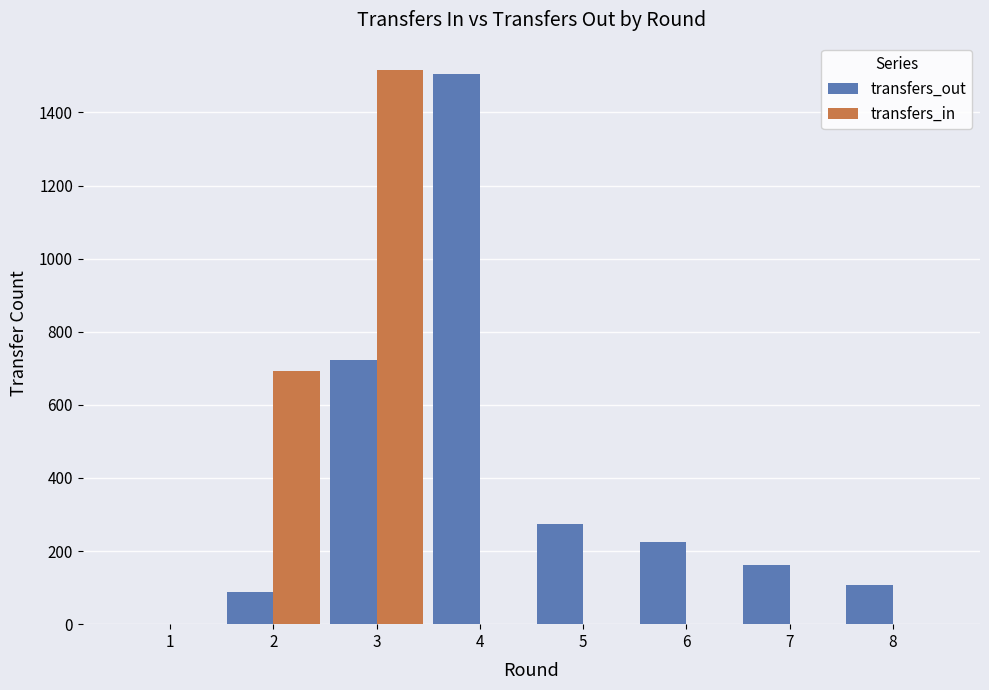

Where is transfers_in nearest to the value 757?

2